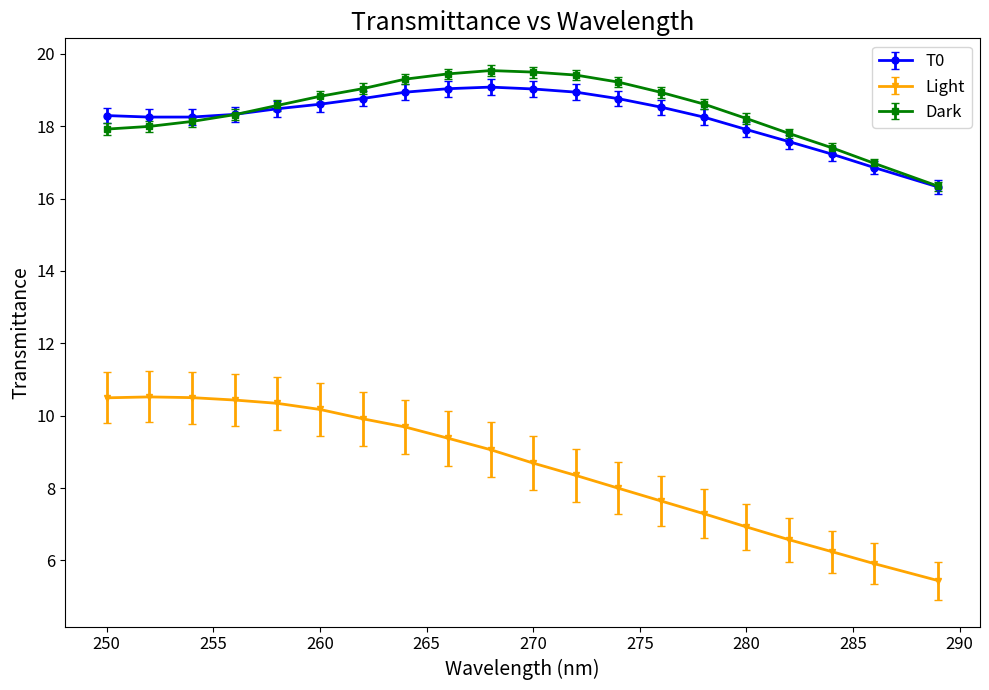

At how many categories does at least one series exceed 11?

20